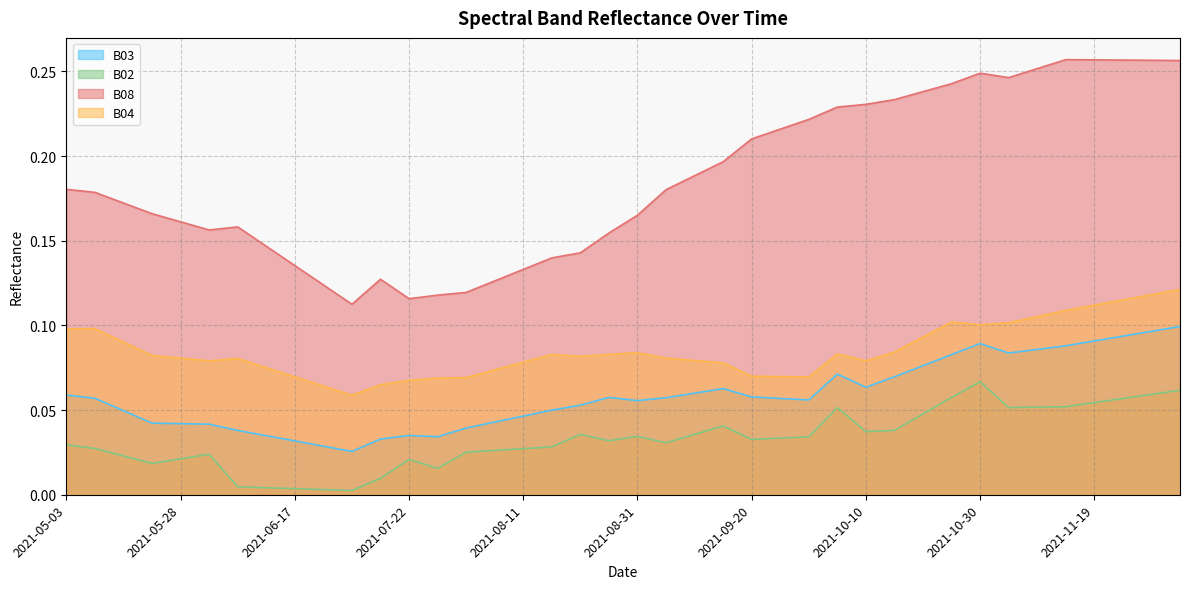

True or false: B08 and B04 intersect in this chart.

False